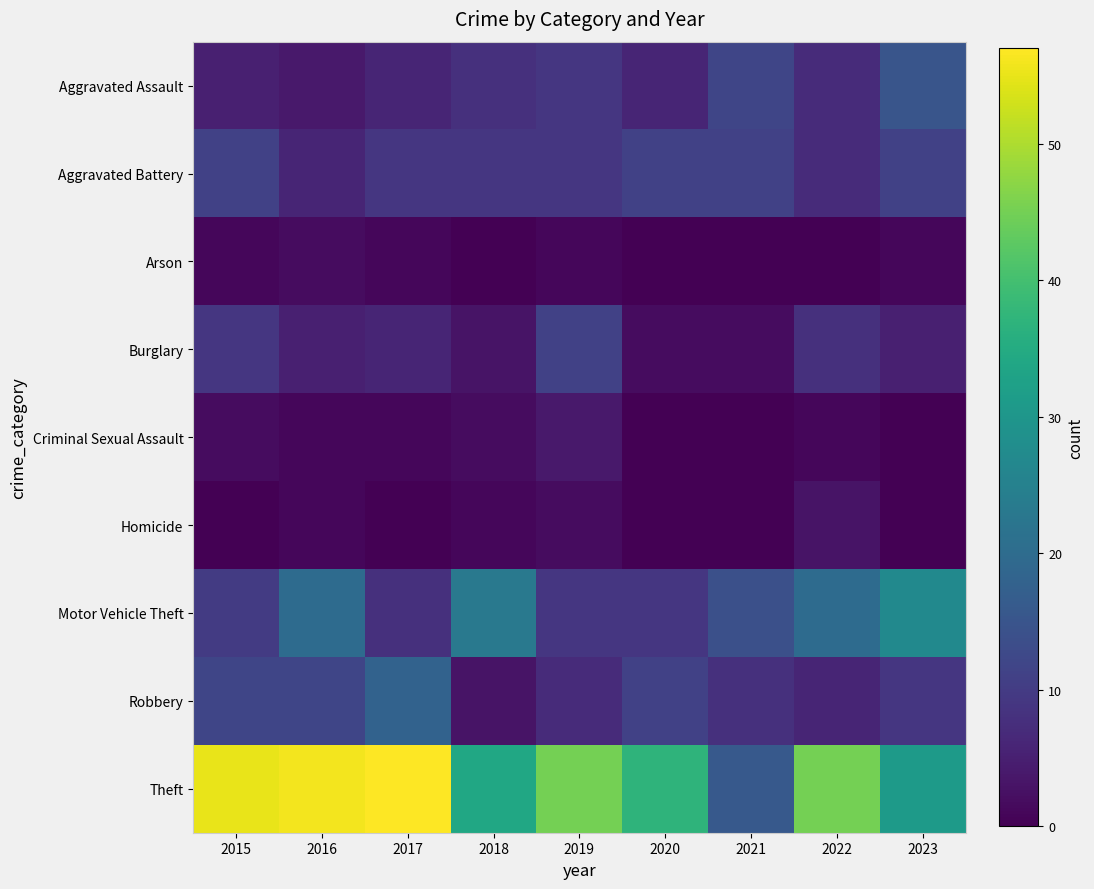

Which series has the widest spread of values?

Theft